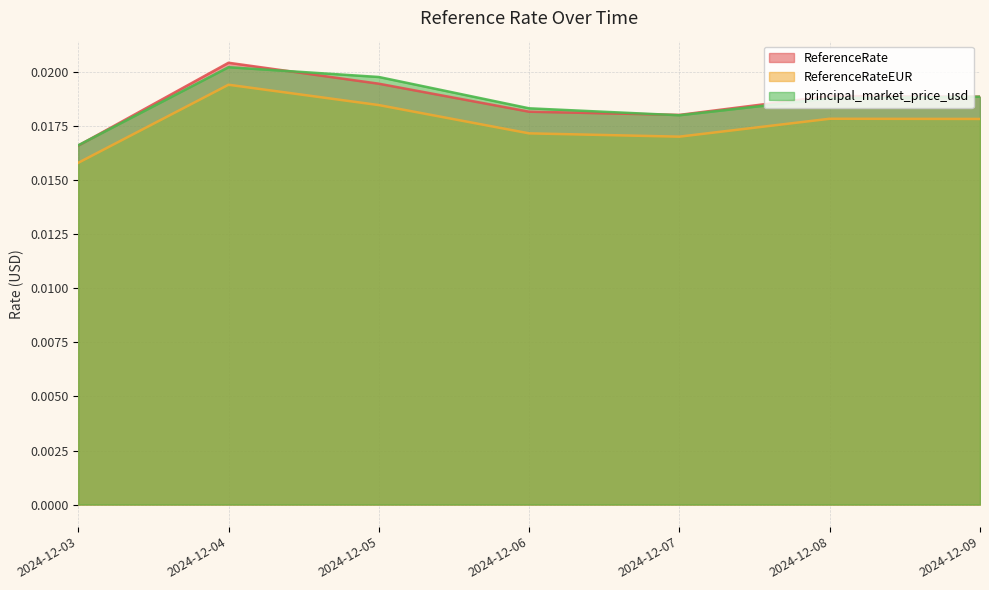

Between which two adjacent categories do principal_market_price_usd and ReferenceRate first intersect?

2024-12-03 and 2024-12-04